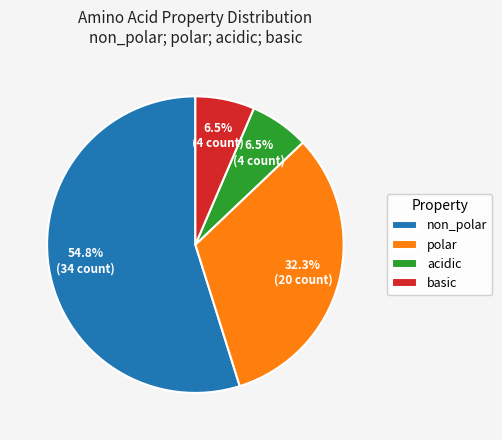

How many slices are in this pie chart?

4